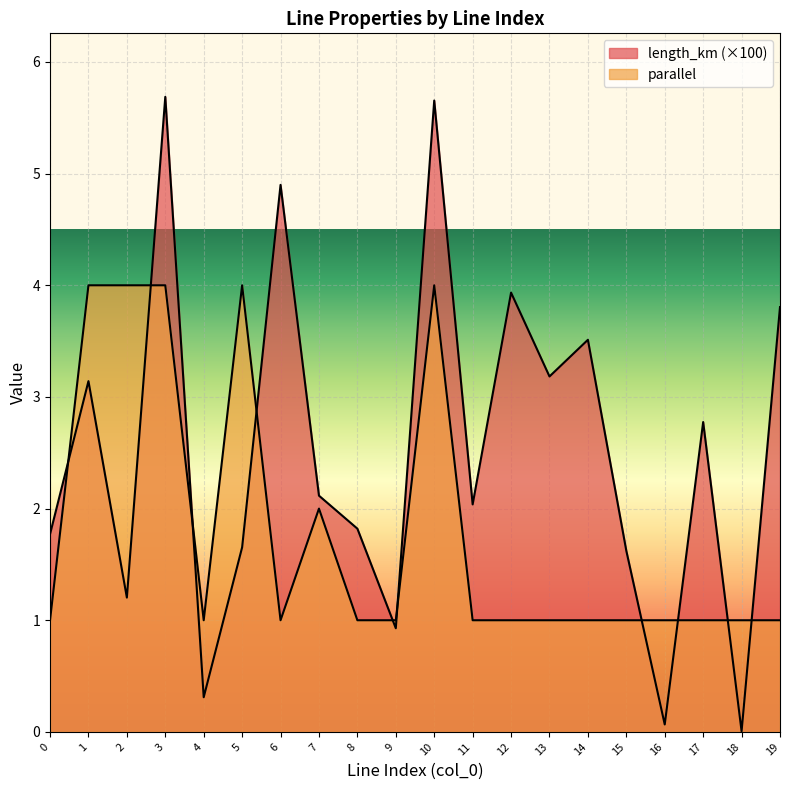

Where is the first local maximum for parallel?

5